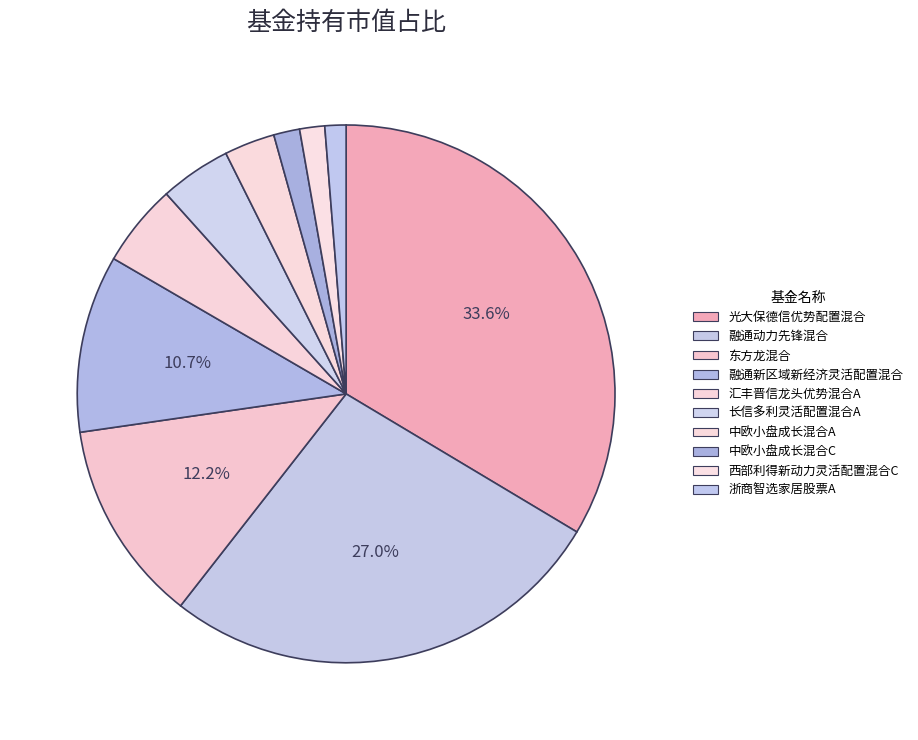

Which slice is the smallest?

浙商智选家居股票A